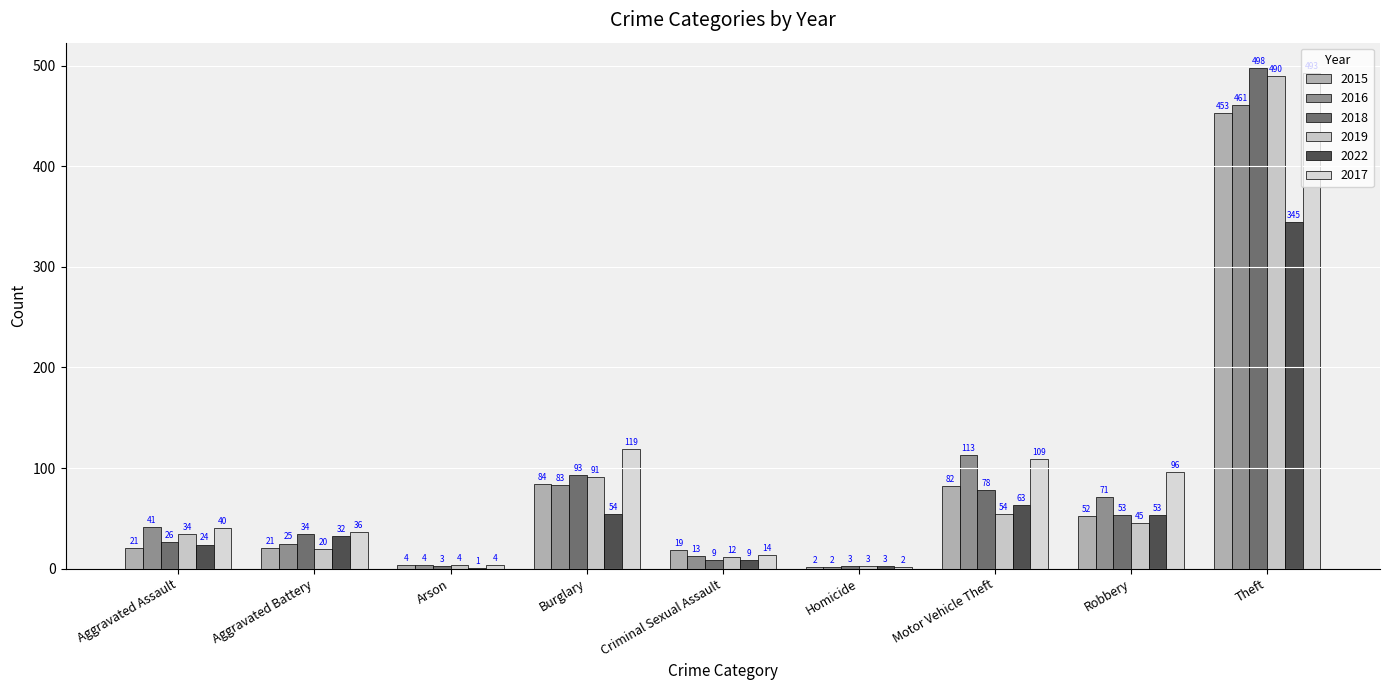

How many groups of bars are there?

9